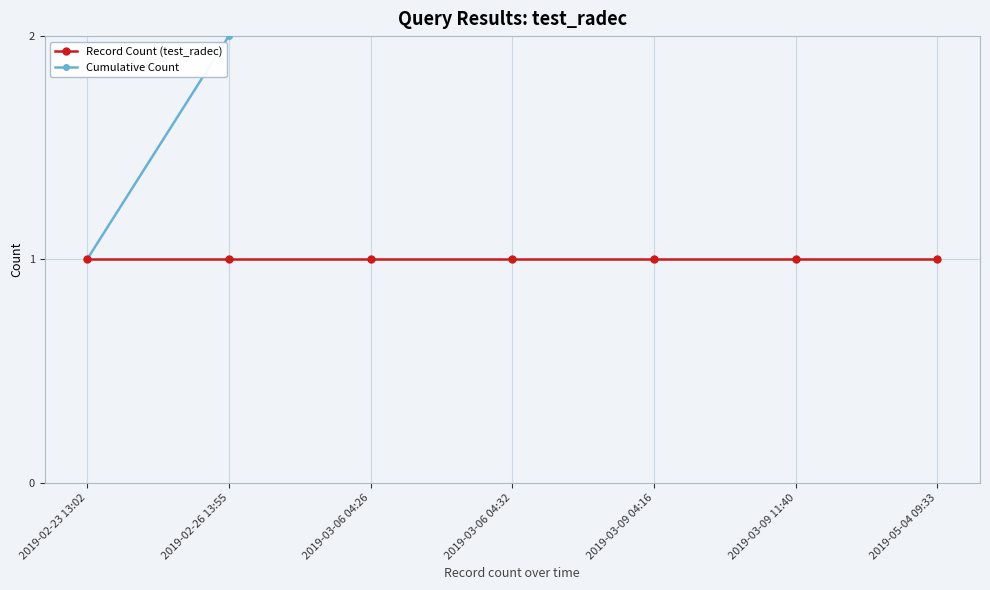

What position from the left is 2019-03-06 04:32?

4